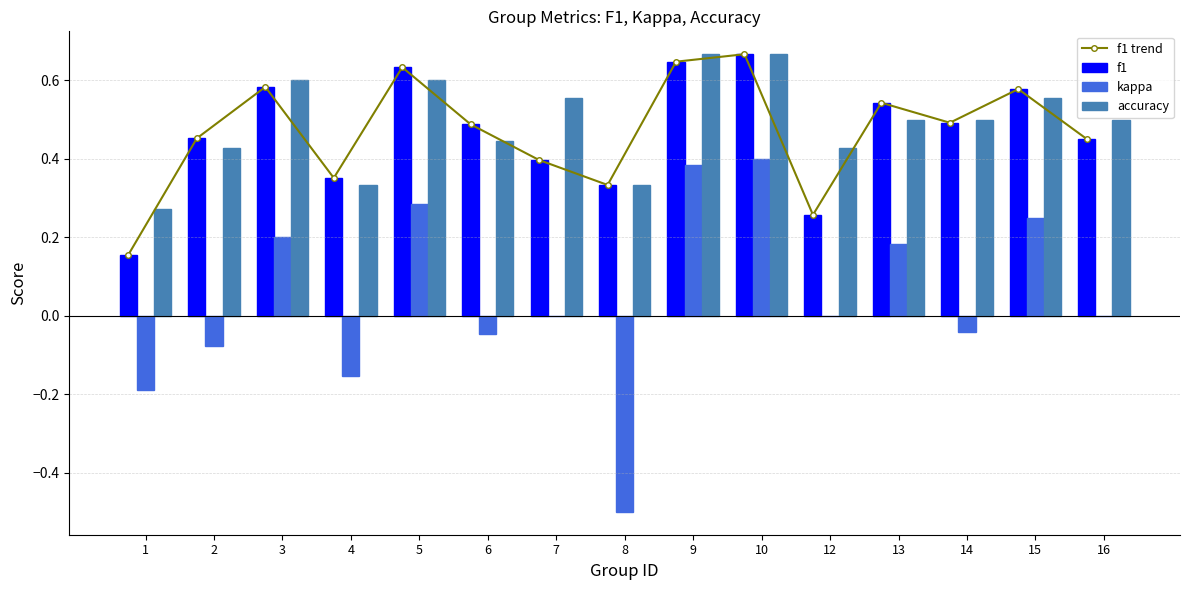

Which has a higher value, 9 or 1?

9